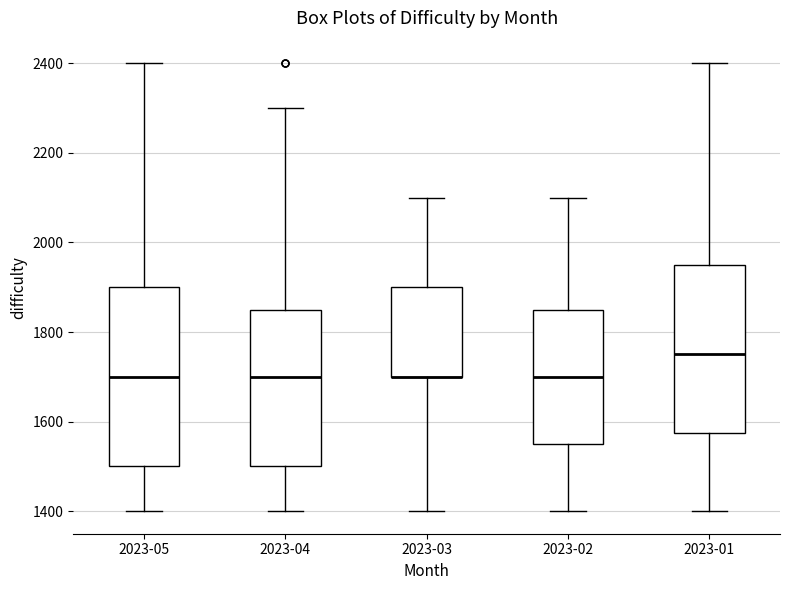

Where does the median line of the box for 2023-04 sit on the y-axis? The values are not printed on the chart, so give them approximately, as read against the axis.

1700